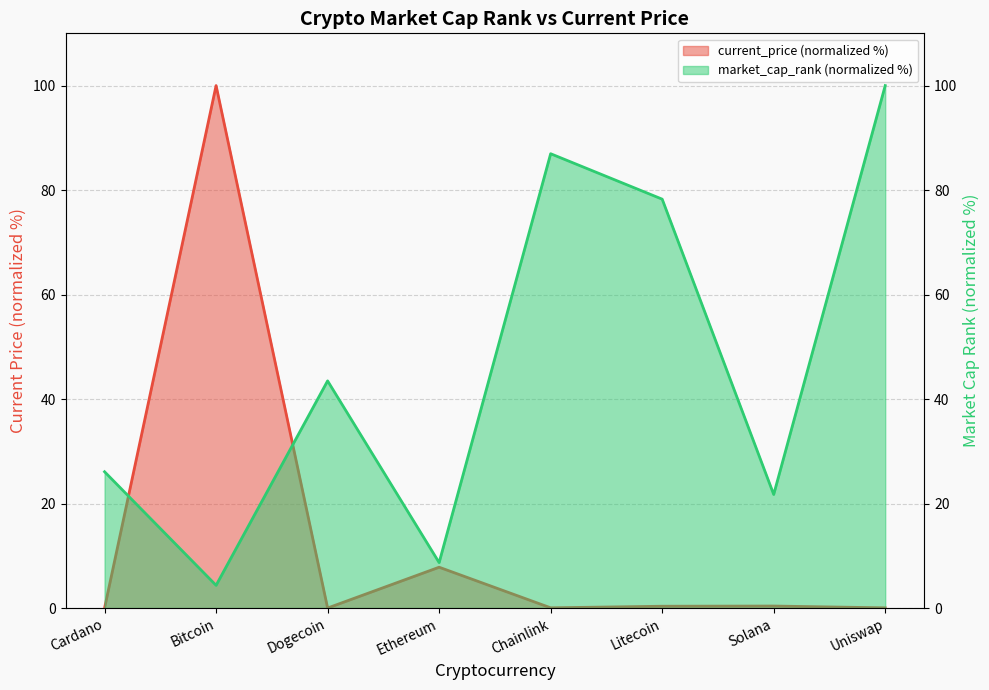

What is the maximum value shown in the chart?

100.0